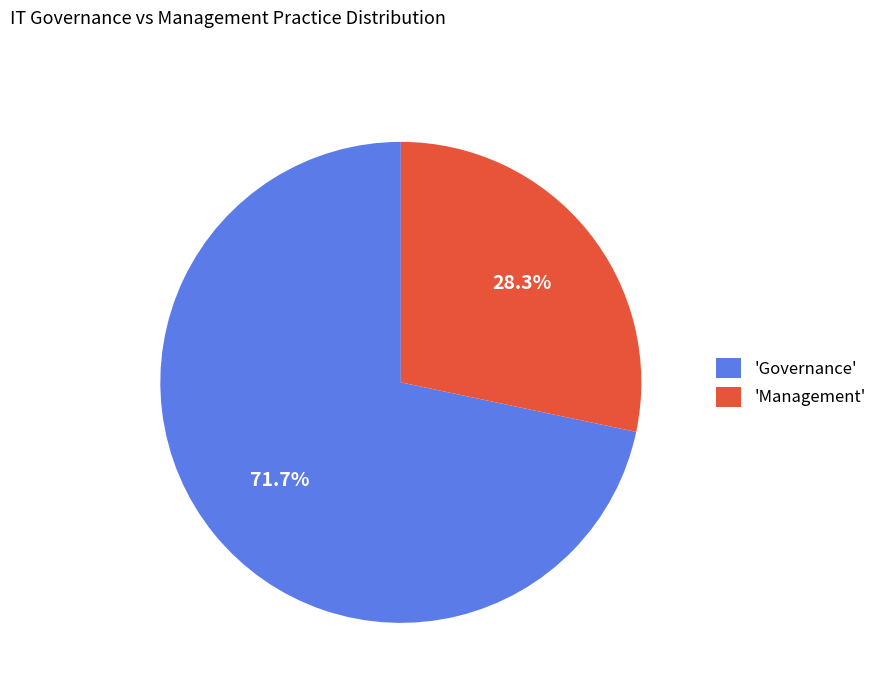

Is there a majority slice in this chart?

Yes